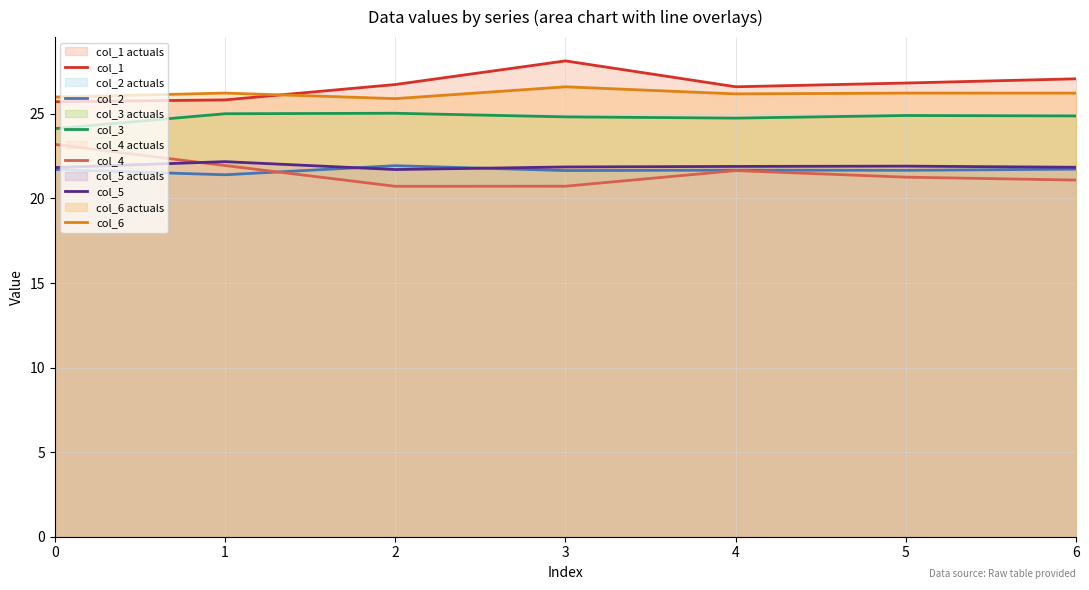

At which category does col_6 reach its first local peak?

1